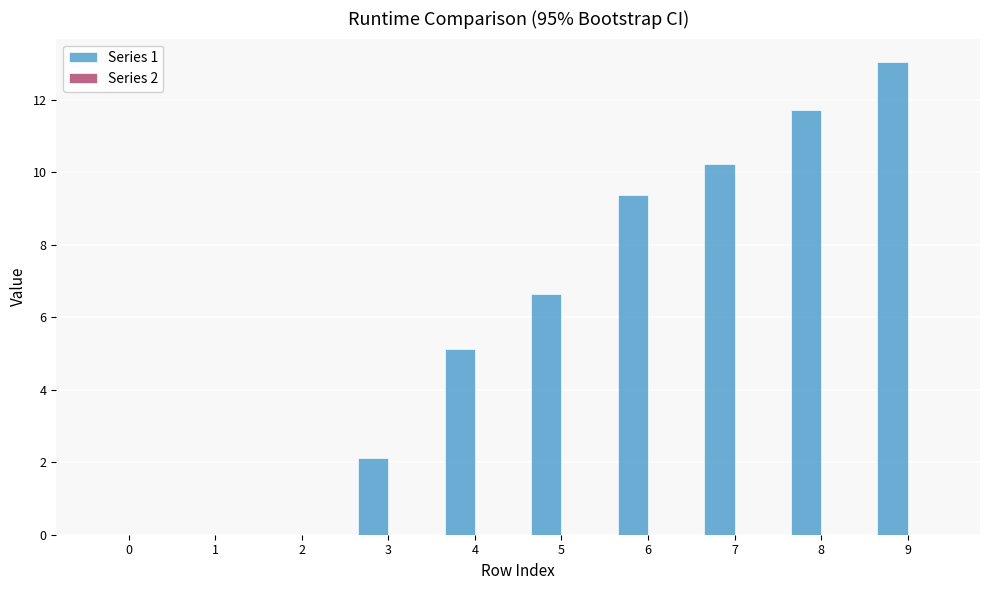

Reading left to right, what are all the values shown in this chart?

0=0.0	1=0.0	2=0.0	3=2.1	4=5.1	5=6.6	6=9.4	7=10.2	8=11.7	9=13.0